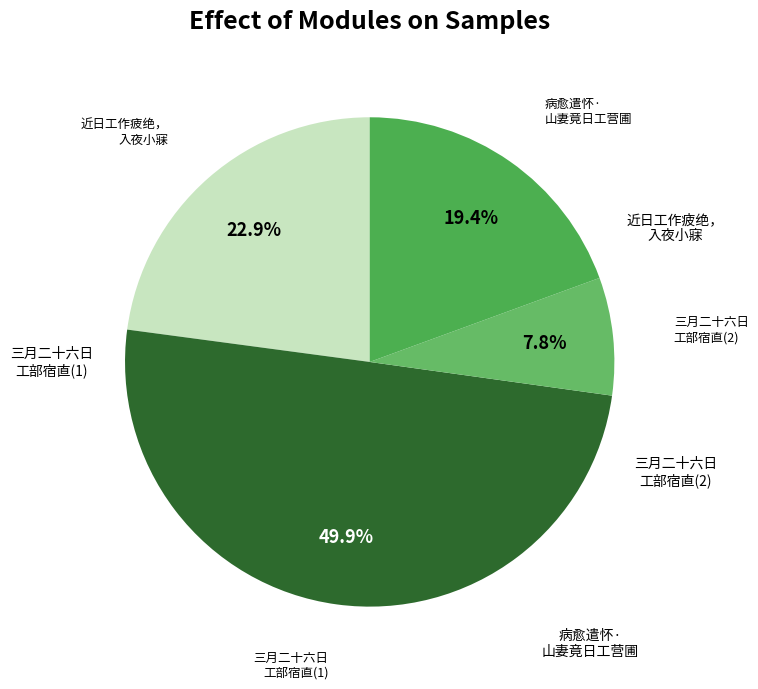

Is there a majority slice in this chart?

No